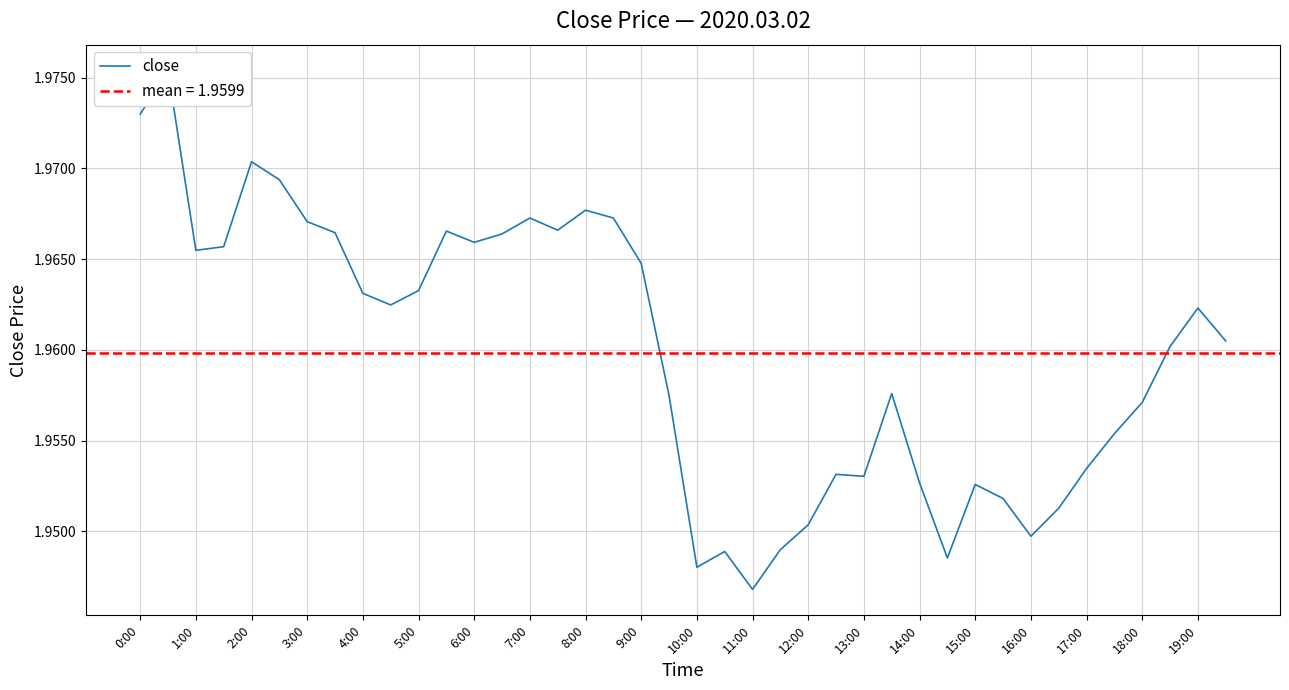

True or false: the data shows 1.9 at 29.

True